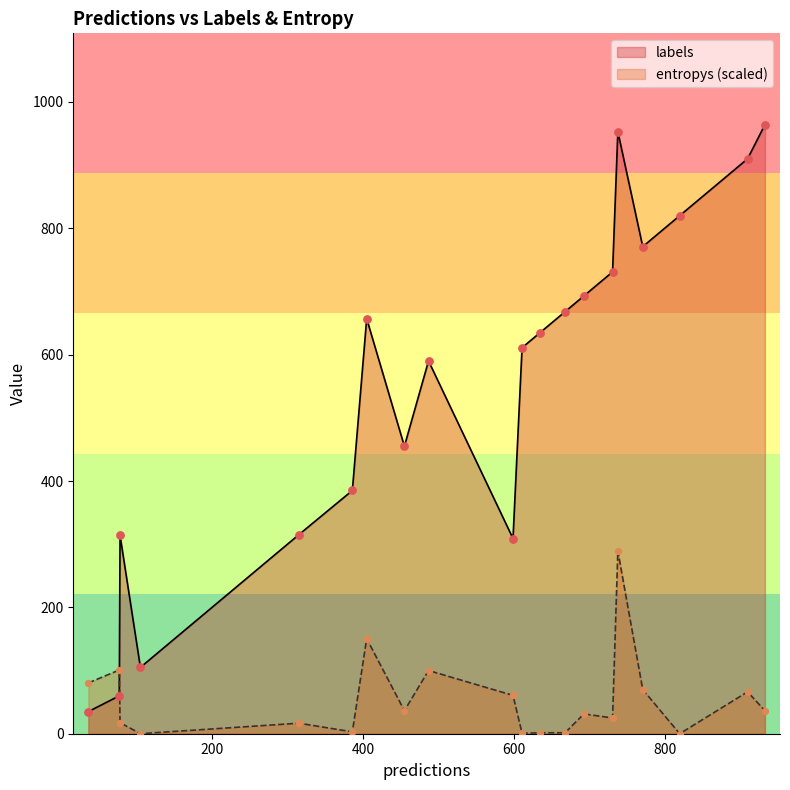

Which series has the widest spread of Y values?

labels